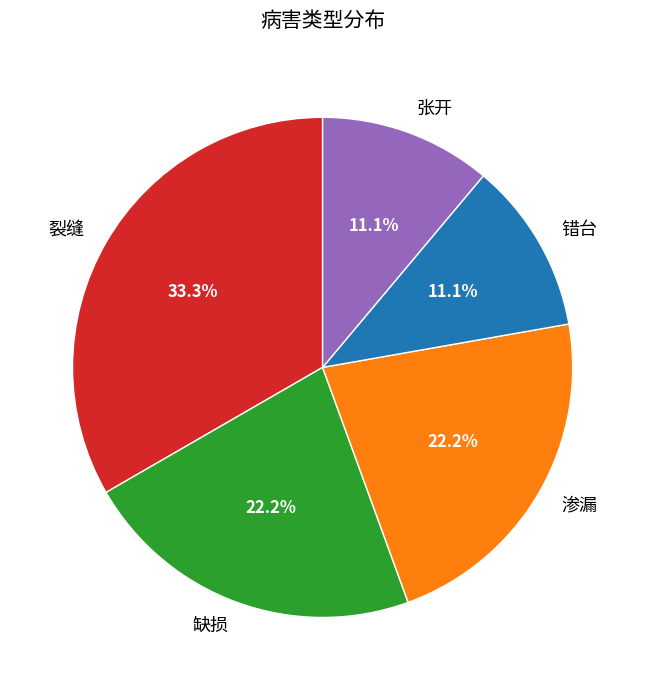

Is it true that 渗漏 is 9% of the pie?

False